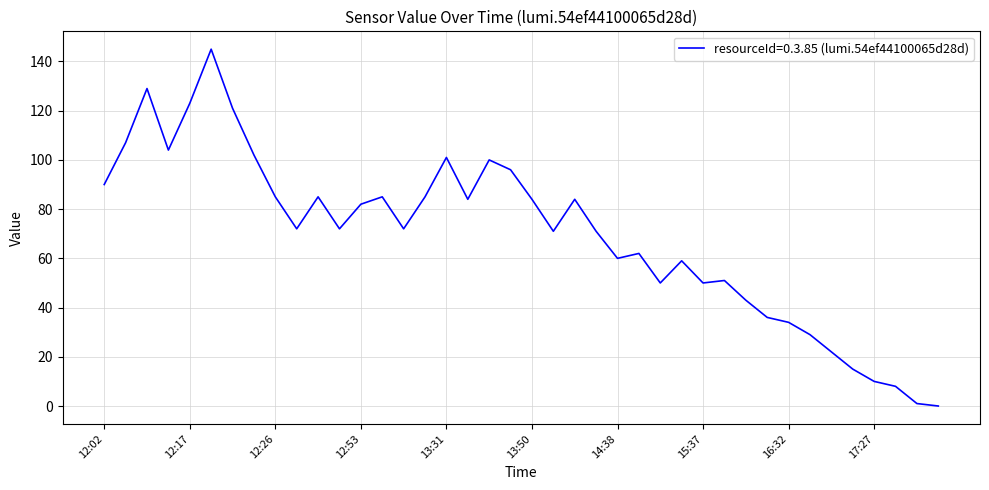

What is the difference between the maximum and minimum values?

145